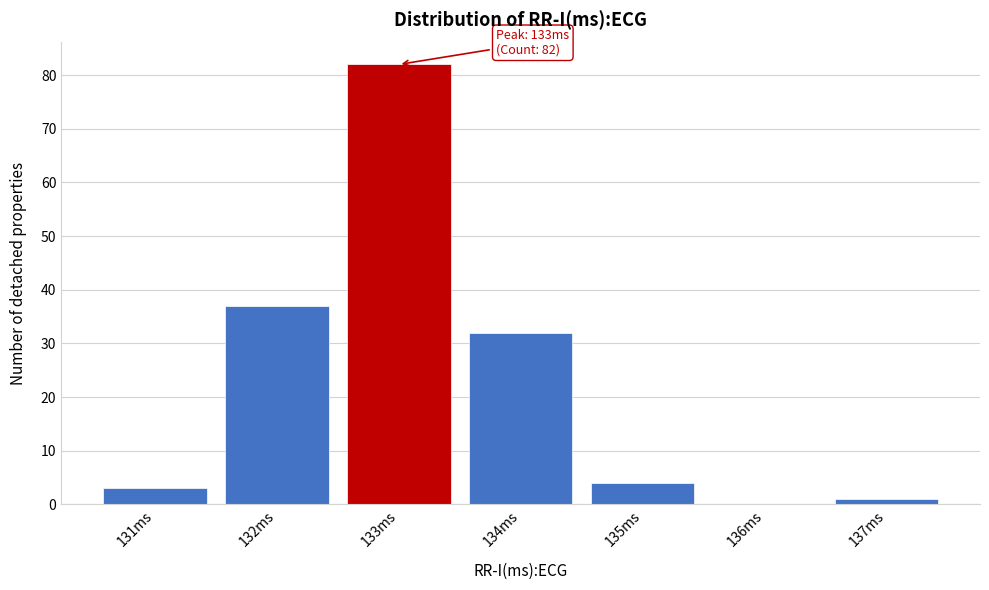

Which range on the x-axis has the tallest bar?

132.5 to 133.5